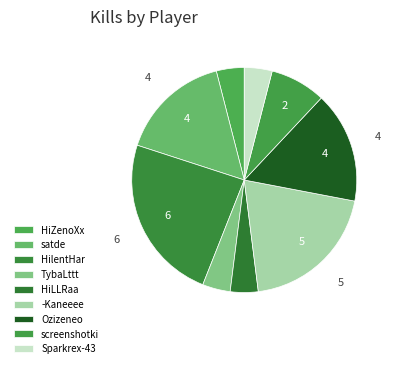

Count the number of slices in the pie.

9